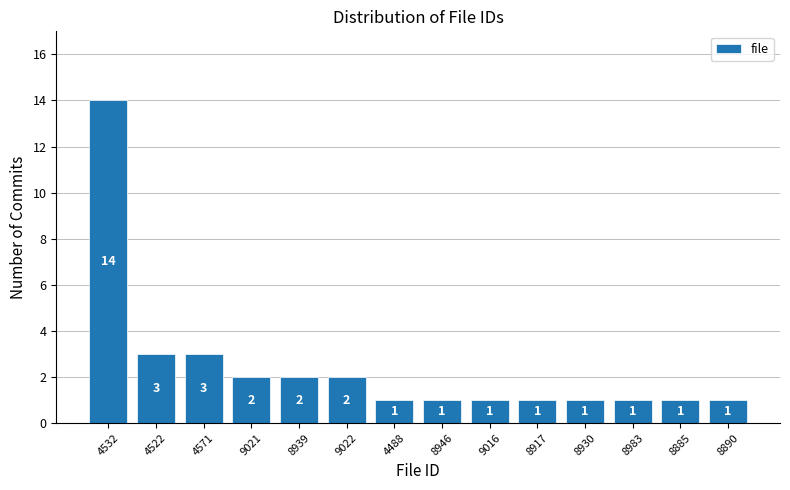

Reading right to left, list all the values displayed in this chart.

8890=1	8885=1	8983=1	8930=1	8917=1	9016=1	8946=1	4488=1	9022=2	8939=2	9021=2	4571=3	4522=3	4532=14